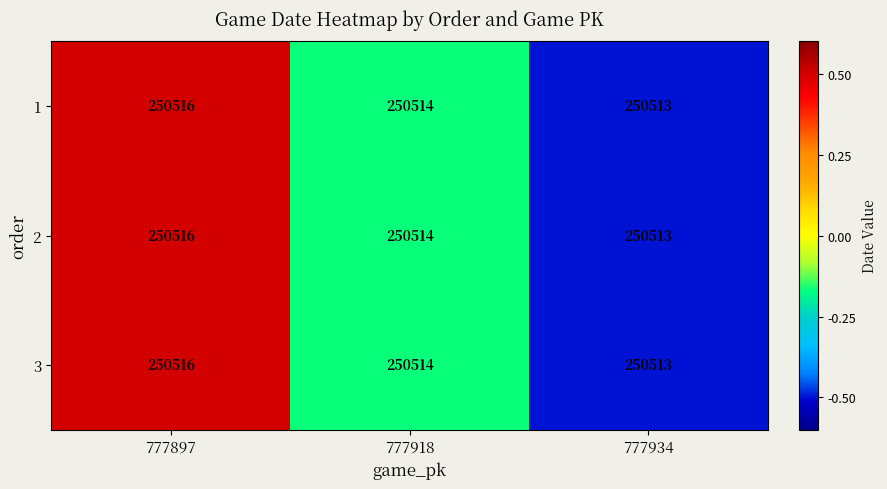

At which label does 2 reach its minimum?

777934